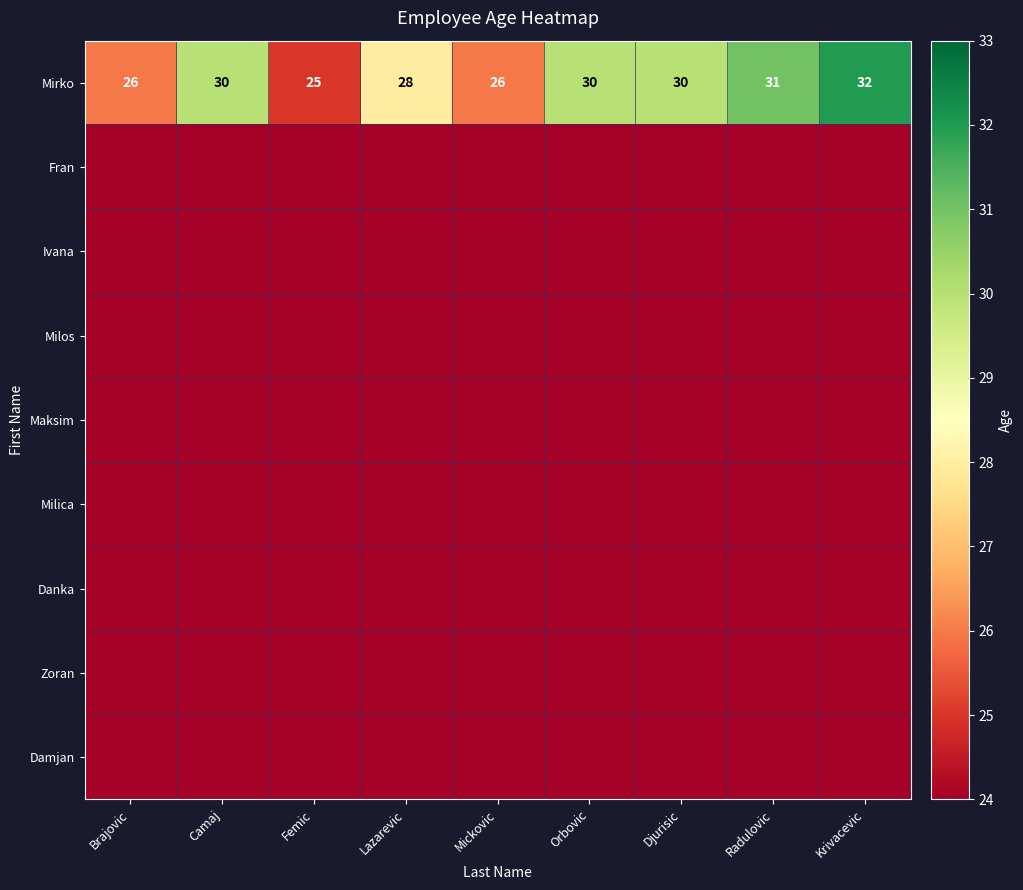

Read the Mirko value at Lazarevic.

28